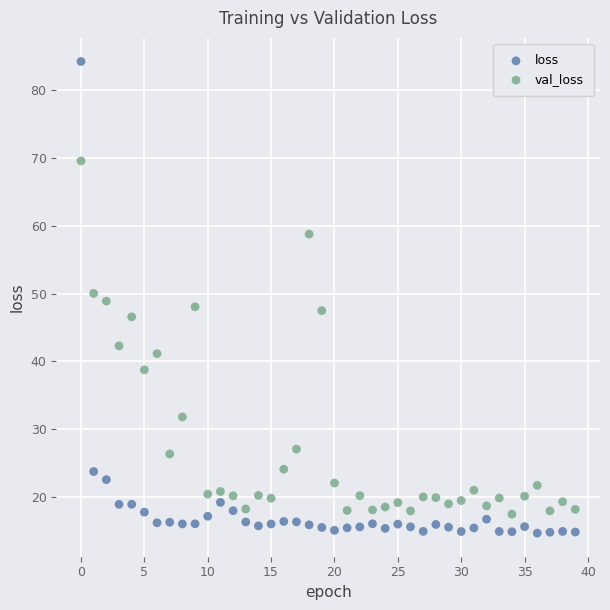

Which series has the widest spread of Y values?

loss